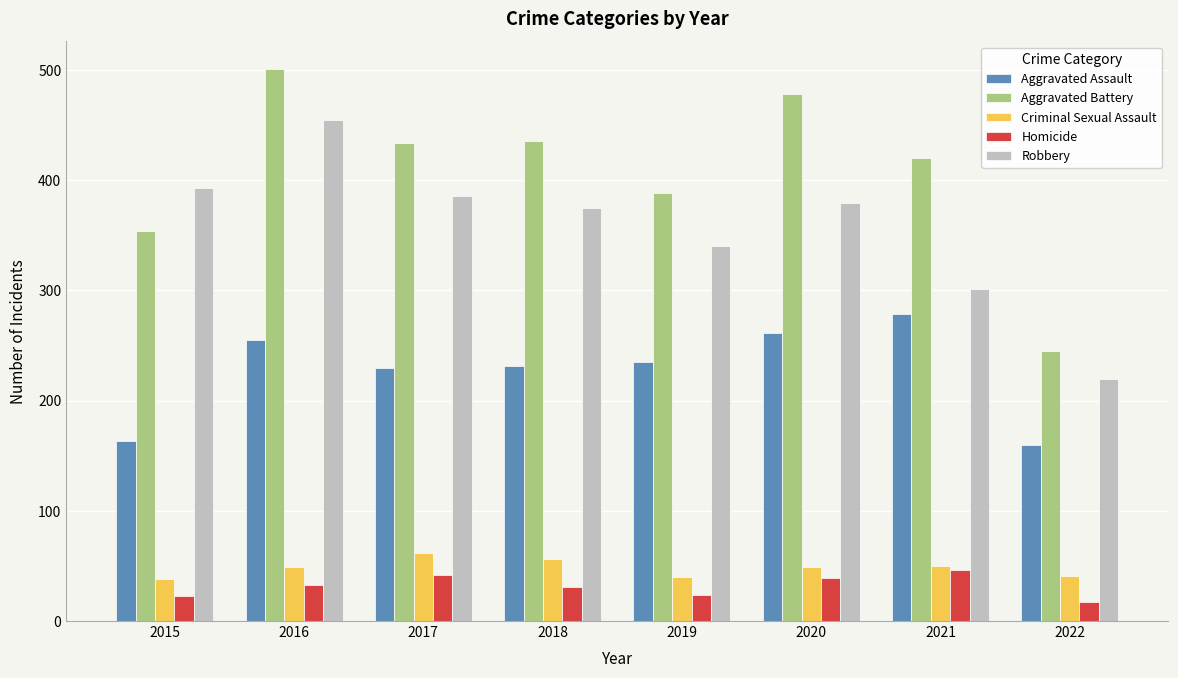

Count the number of data series in this chart.

5